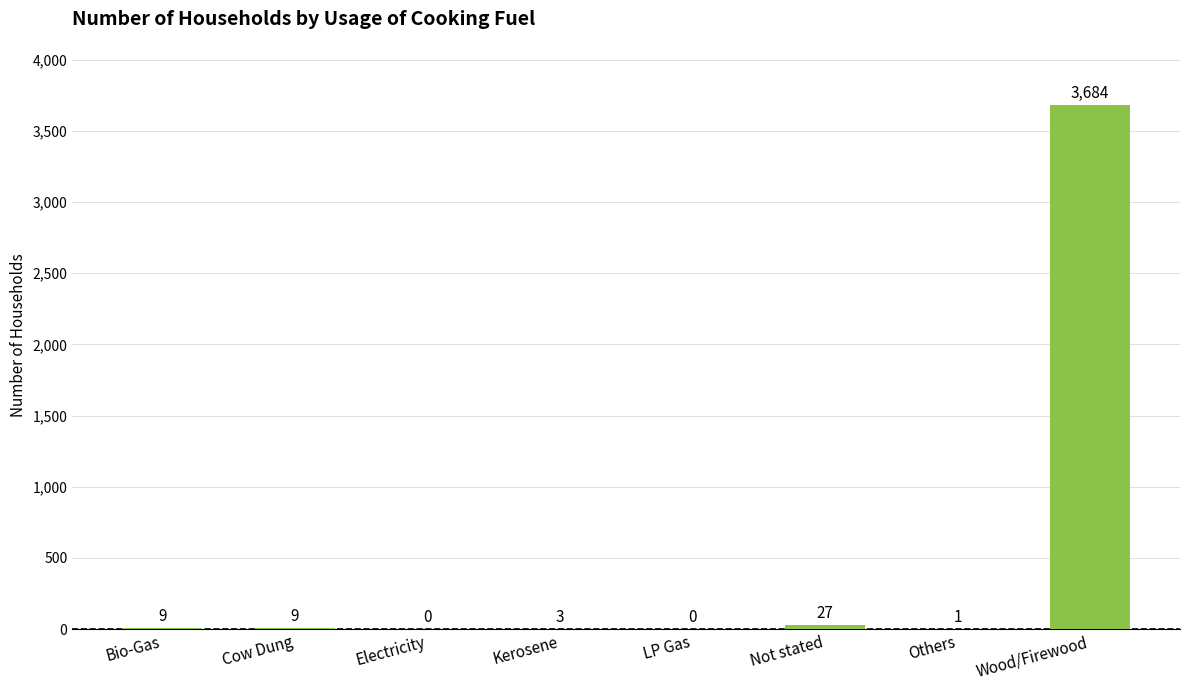

Where is the data nearest to the value 1842?

Not stated